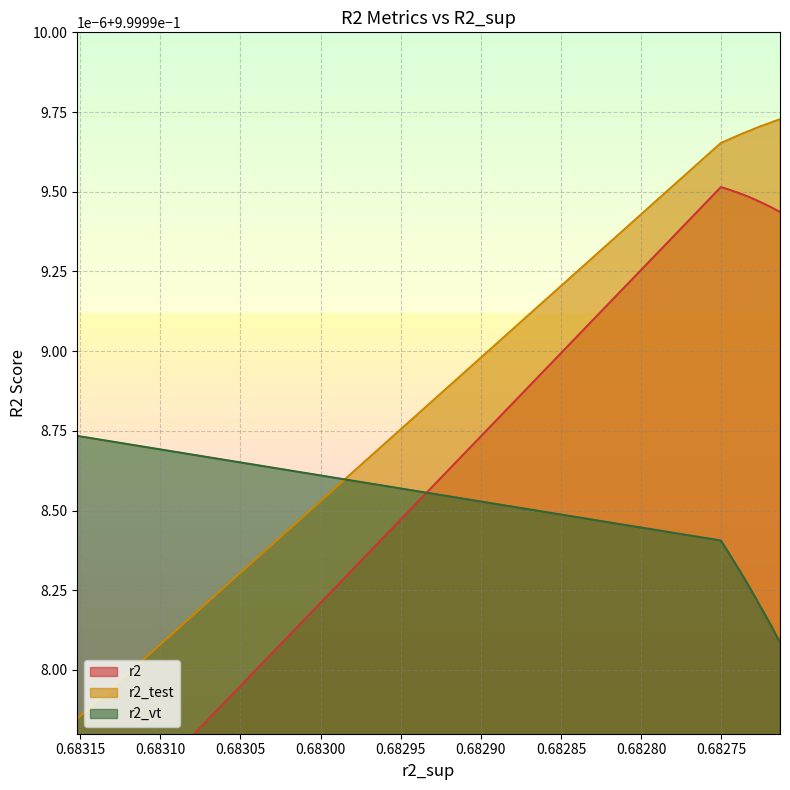

What is the sum of all r2_test values?

25.0